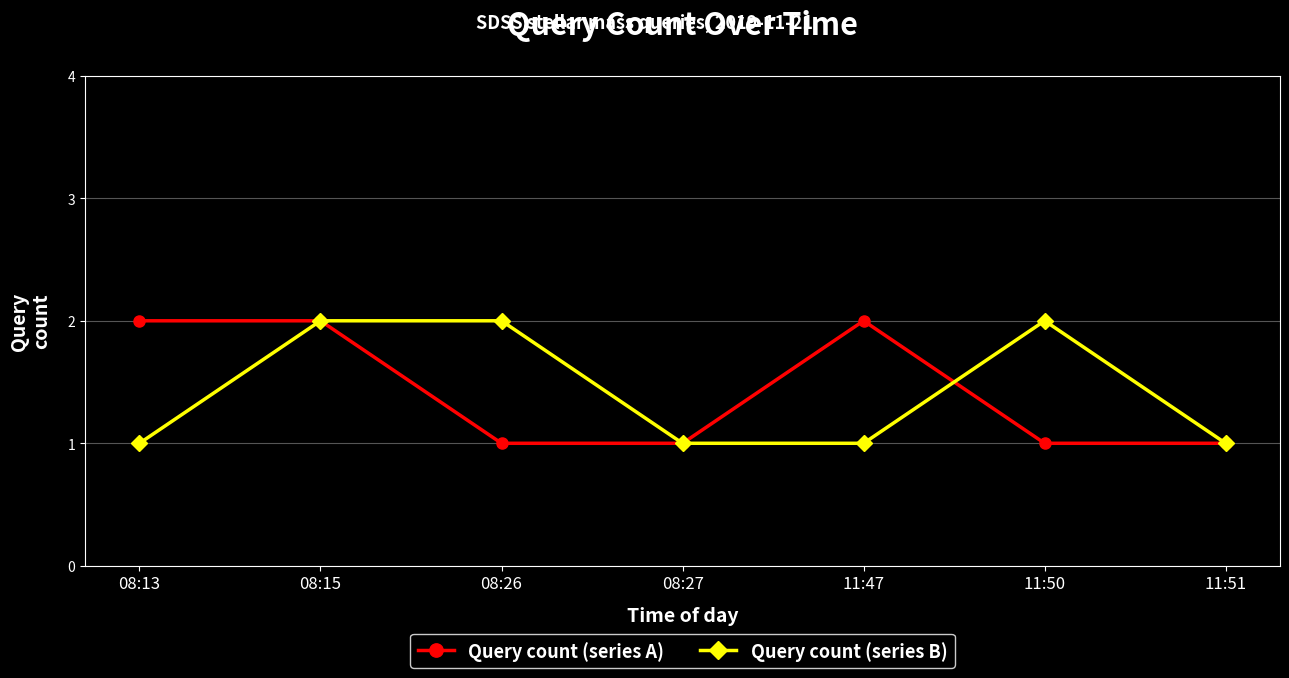

What is the lowest value of the Query count (series B) series?

1